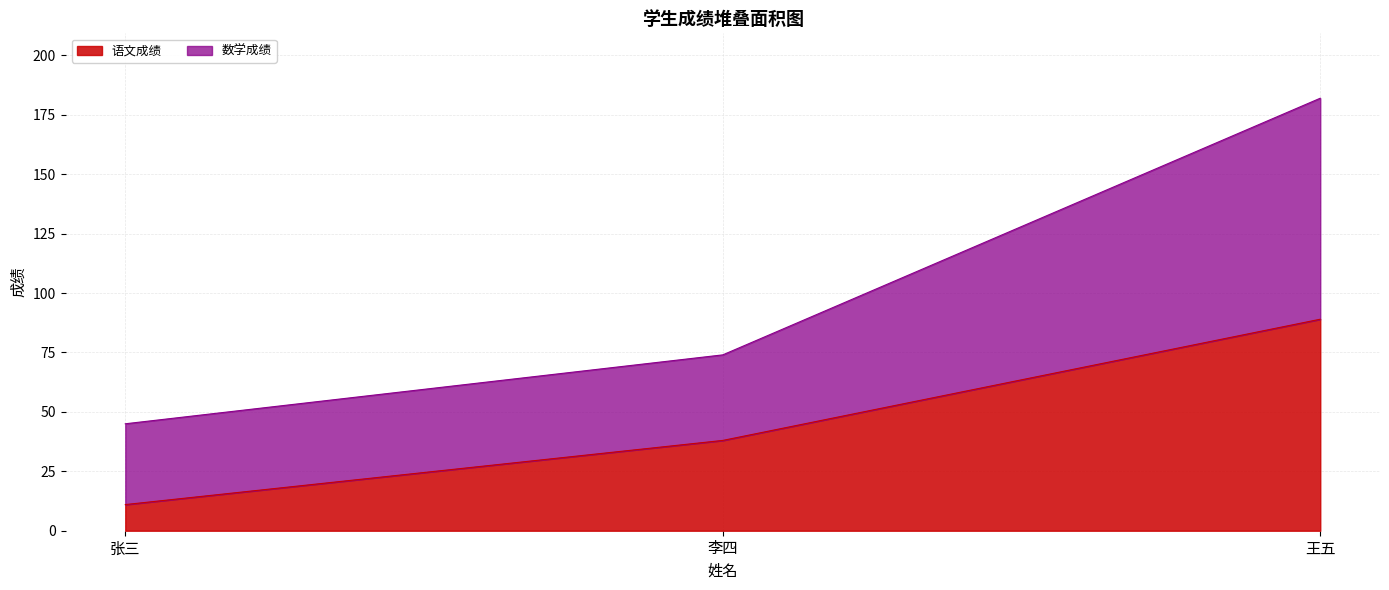

Reading right to left, what are the values for 语文成绩?

89	38	11